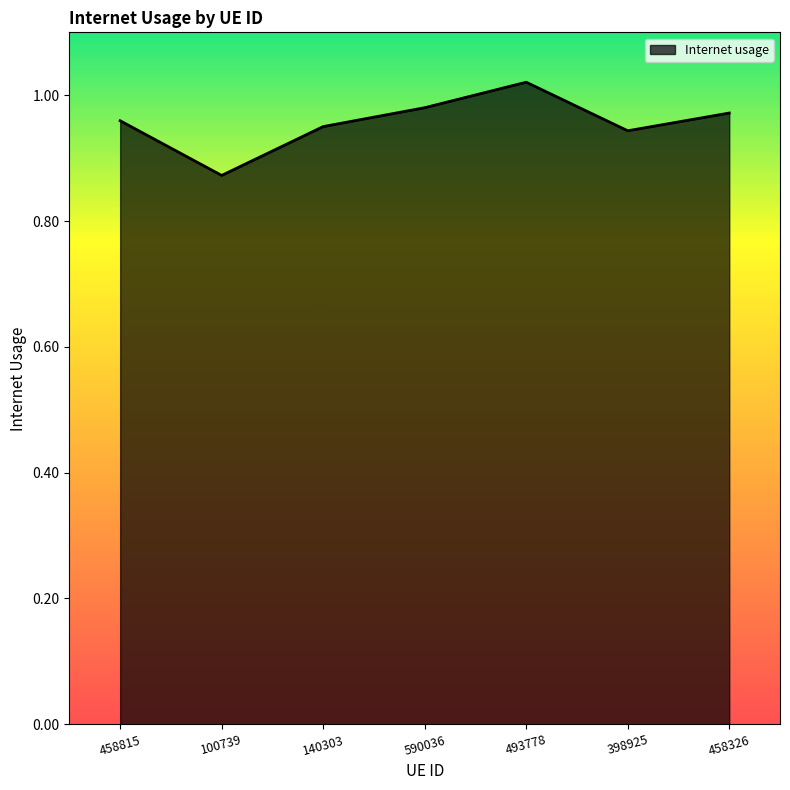

Which category has the lowest value across all series?

100739